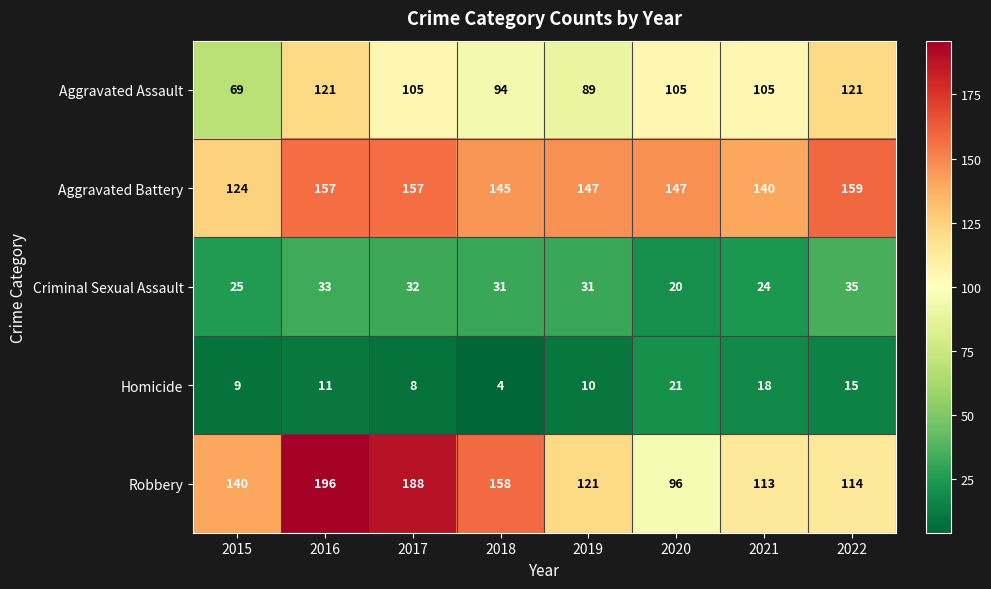

How many series are shown in this chart?

5